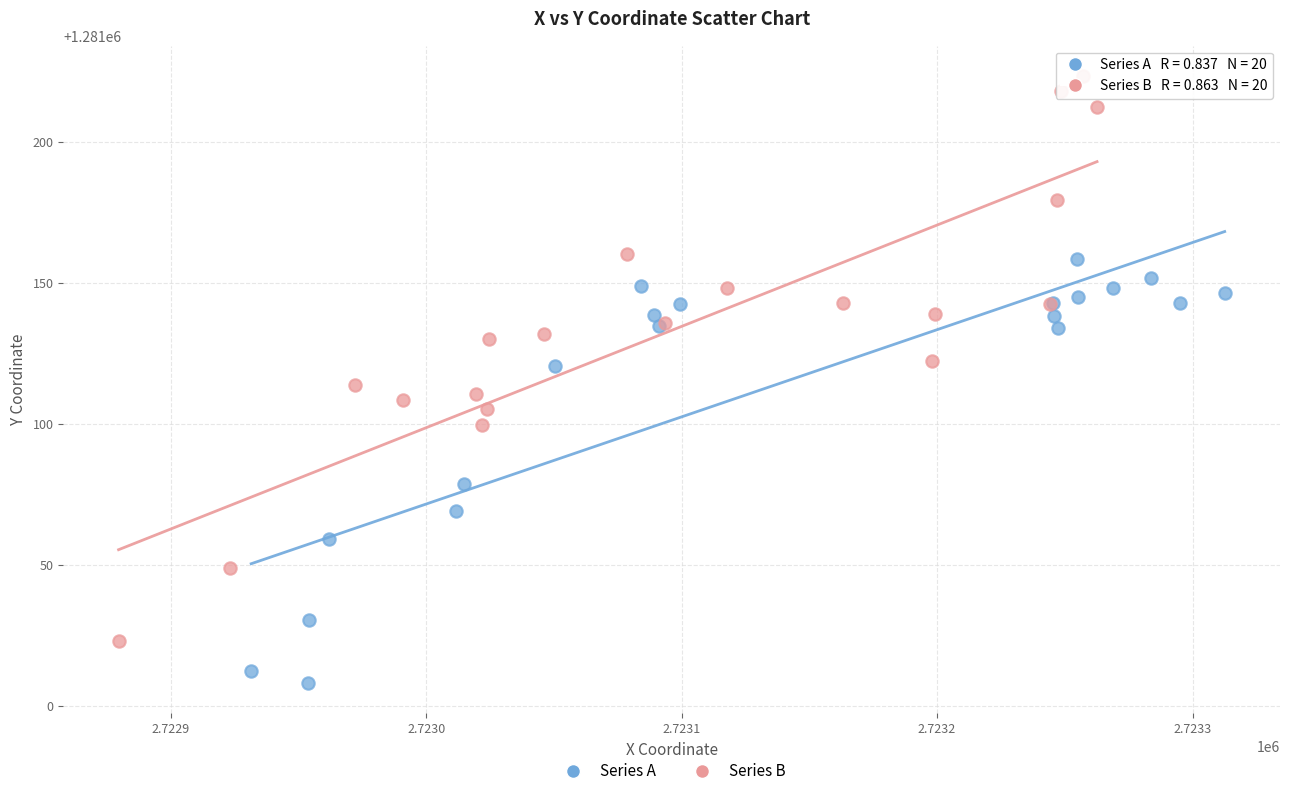

What are all the series names shown in the legend?

Series A, Series B